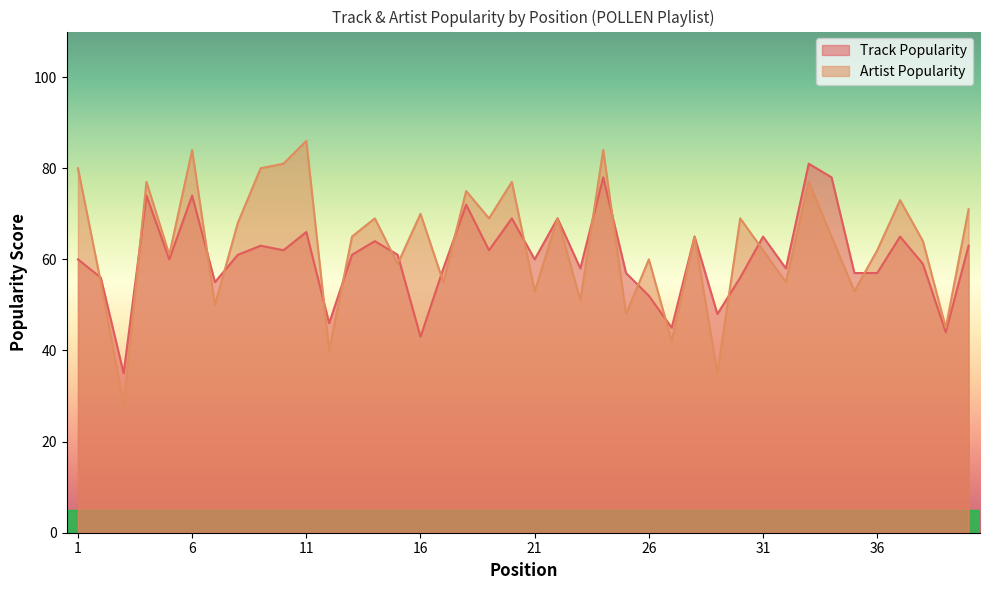

What is the difference between the maximum and minimum values in the Track Popularity series?

46